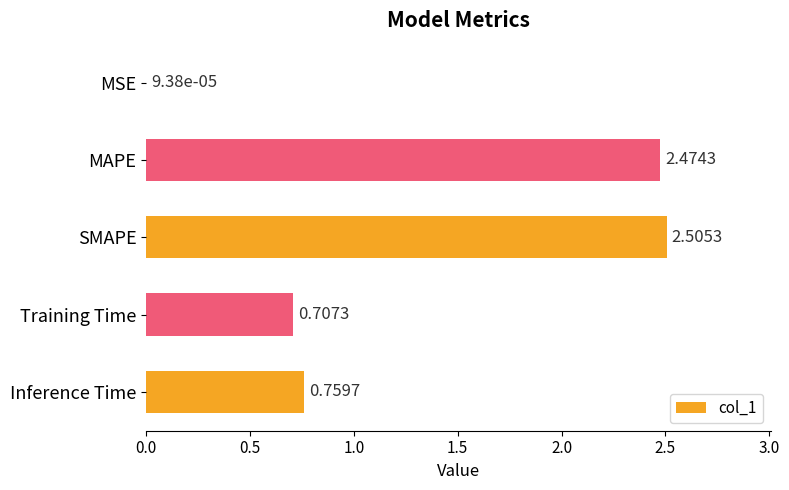

What is the change in value from MSE to Training Time?

+0.7